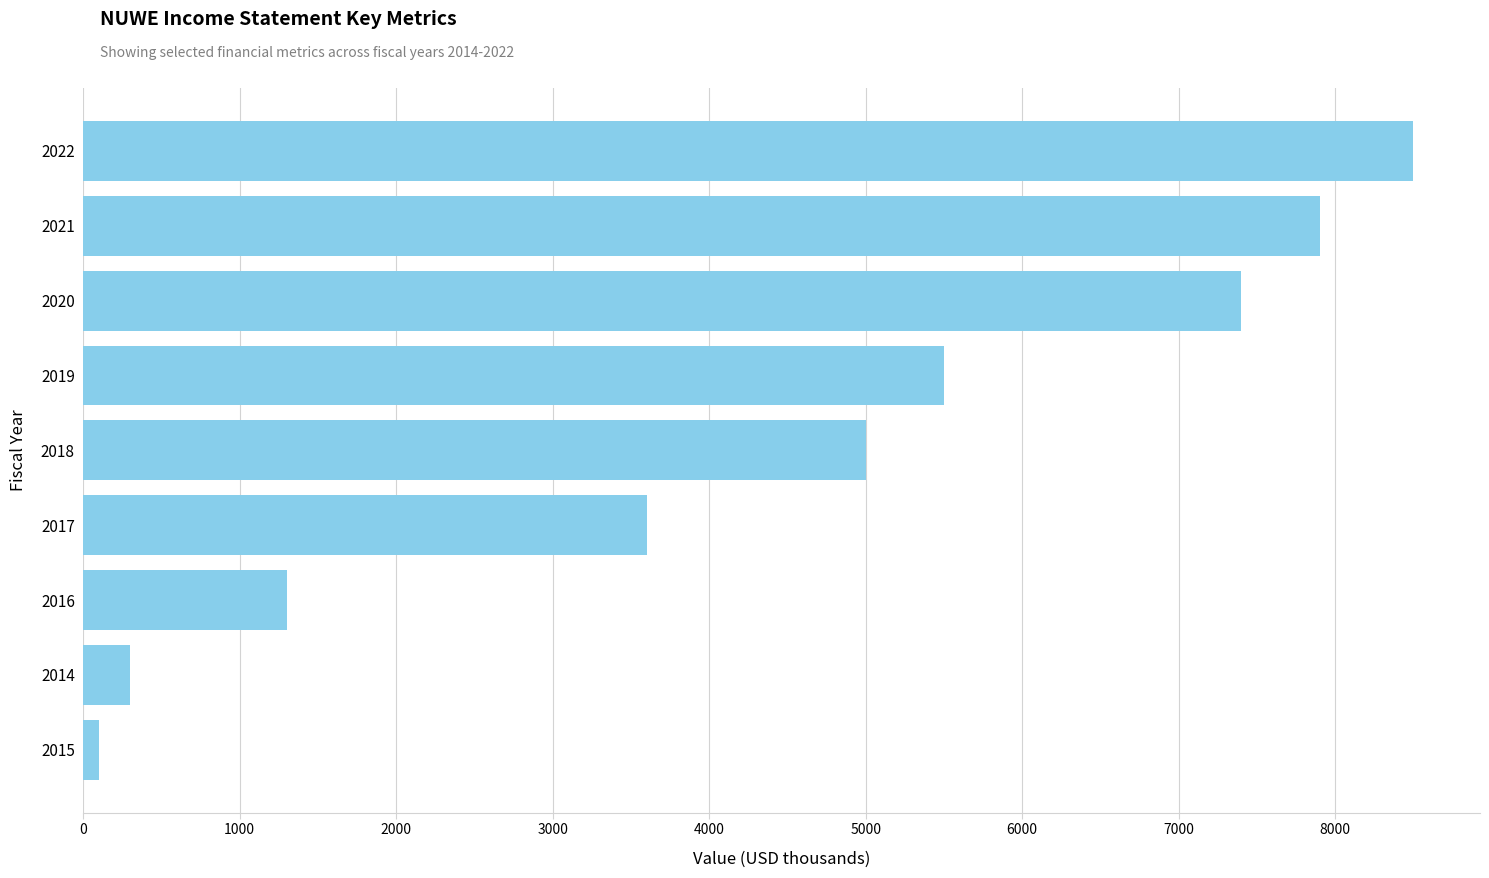

What is the difference between the maximum and minimum values?

8400